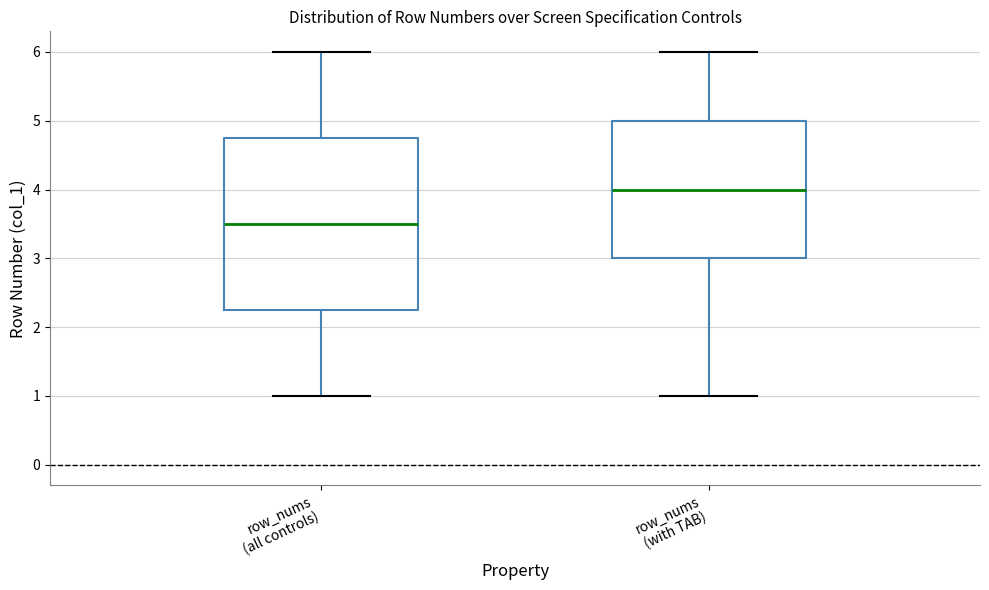

Reading left to right, transcribe this box plot: for each box, give where its median line is, the range the box spans, and where its two whiskers end, as read against the y-axis. The values are not printed on the chart, so give them approximately, as read against the axis.

row_nums (all controls): median 3.5, box 2.3 to 4.8, whiskers 1.0 to 6.0
row_nums (with TAB): median 4.0, box 3.0 to 5.0, whiskers 1.0 to 6.0